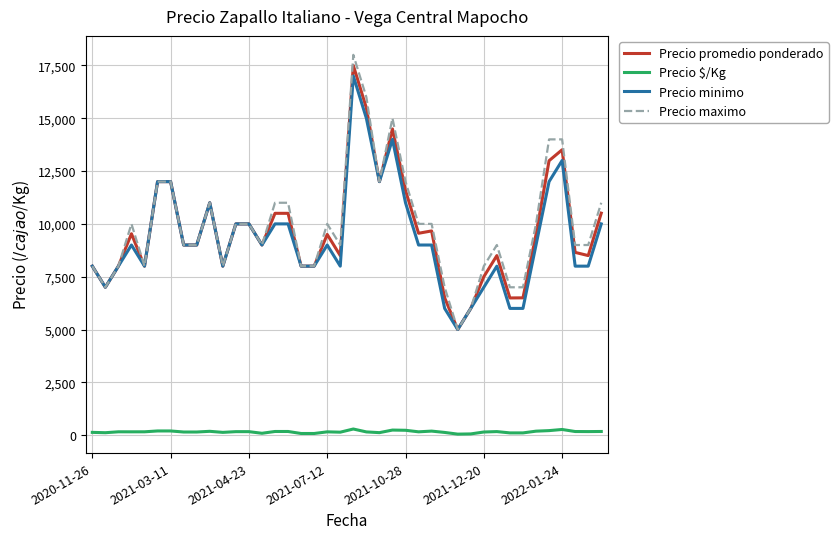

True or false: Precio promedio ponderado and Precio $/Kg cross at least once.

False